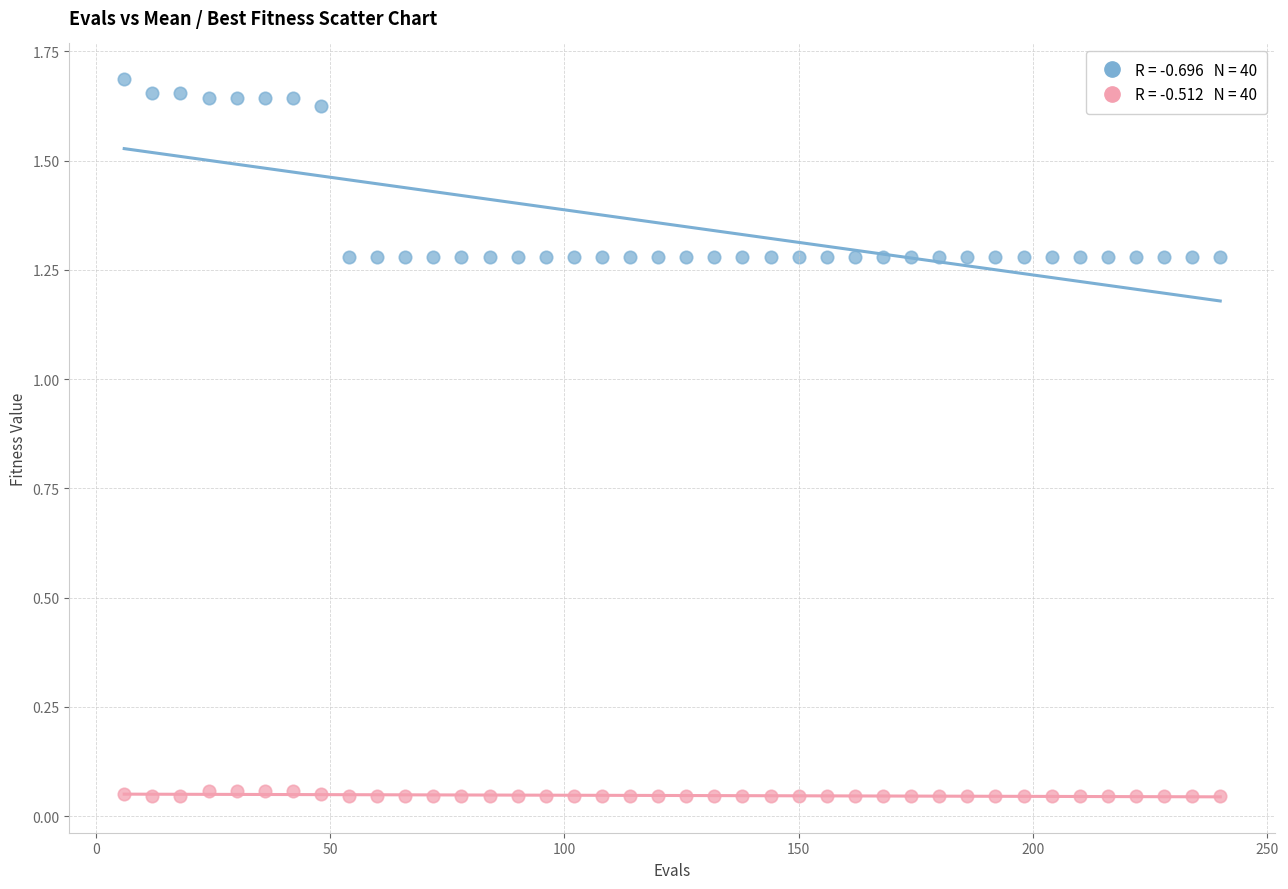

Across all data points, what is the range of X values (max minus min)?

234.0